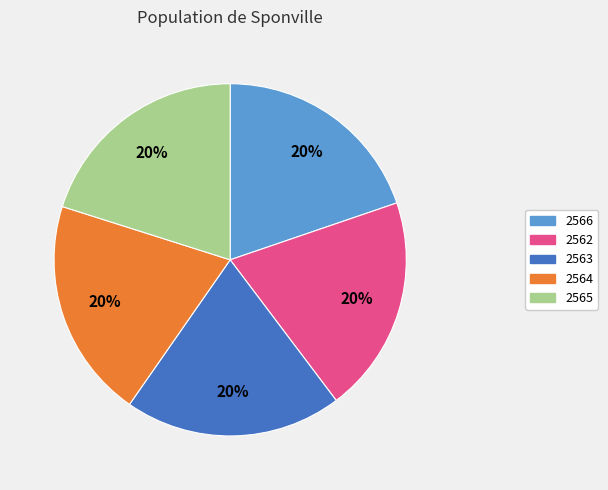

To the nearest percent, what portion does 2564 represent?

20%